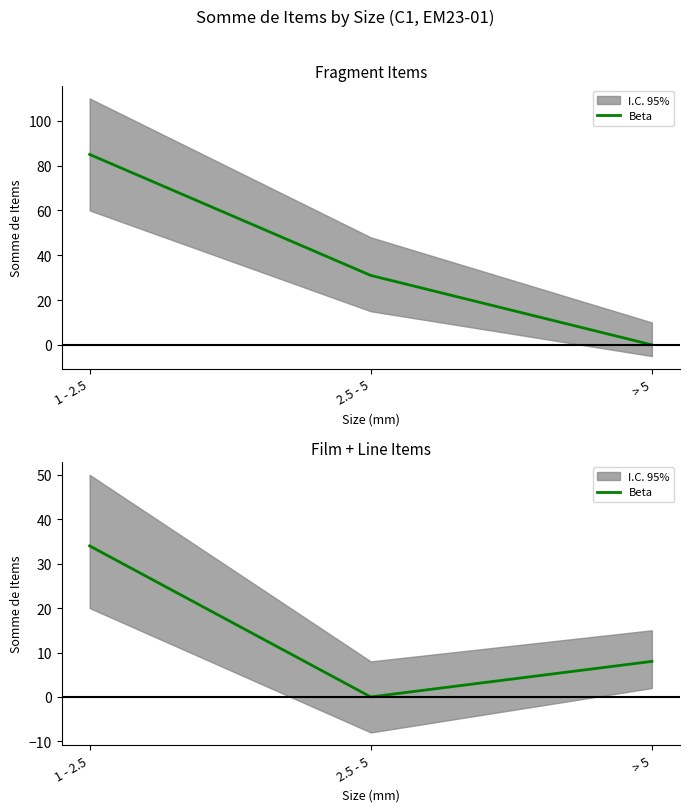

At which category does the chart reach its minimum across all series?

2.5 - 5